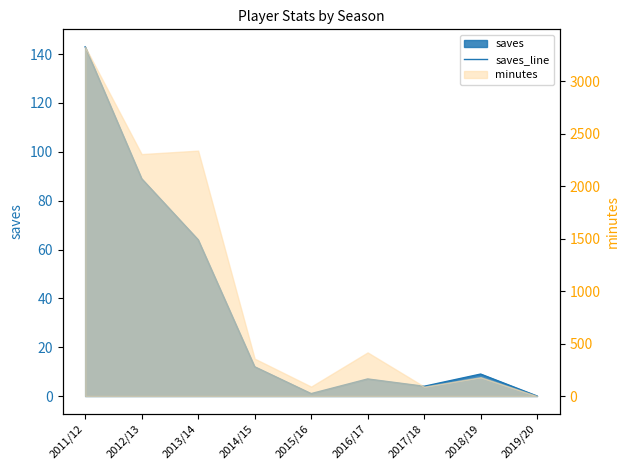

How many points are higher than both their immediate neighbors (excluding endpoints)?

2